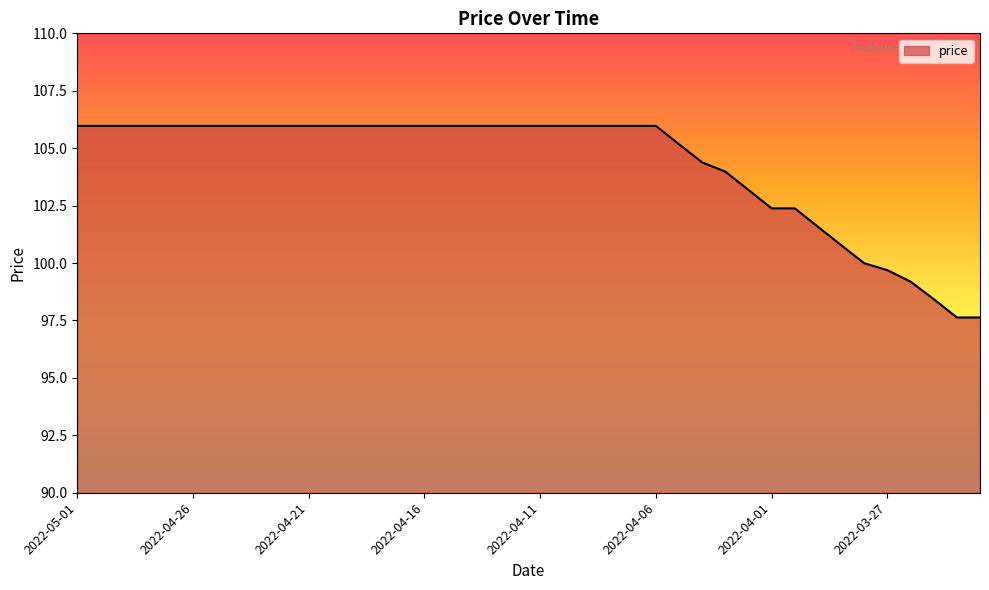

Does the chart display data point markers on the line(s)?

No